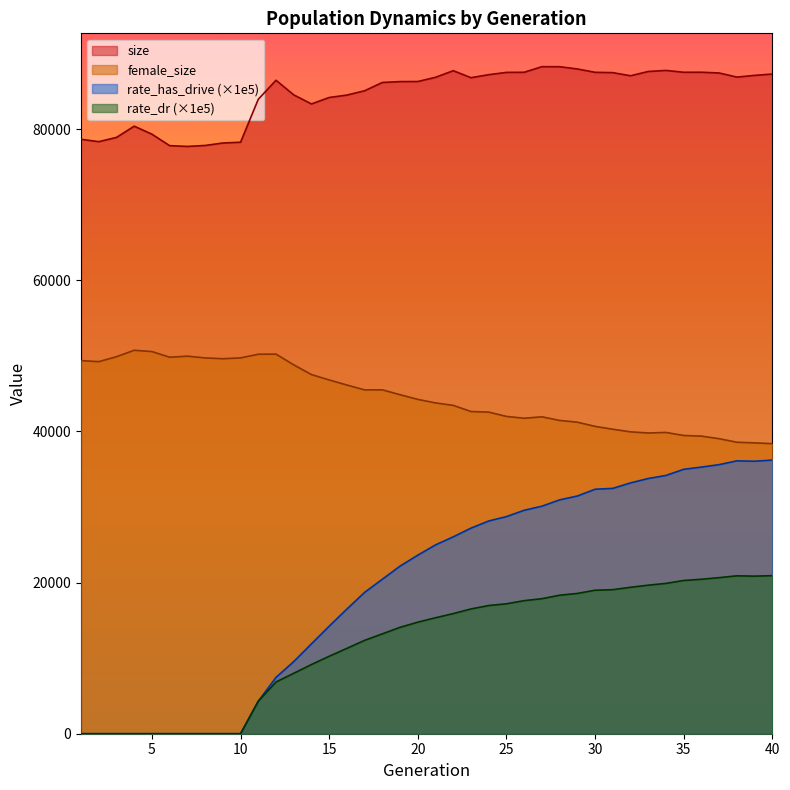

The value of size at 5 is 42930.6. True or false?

False